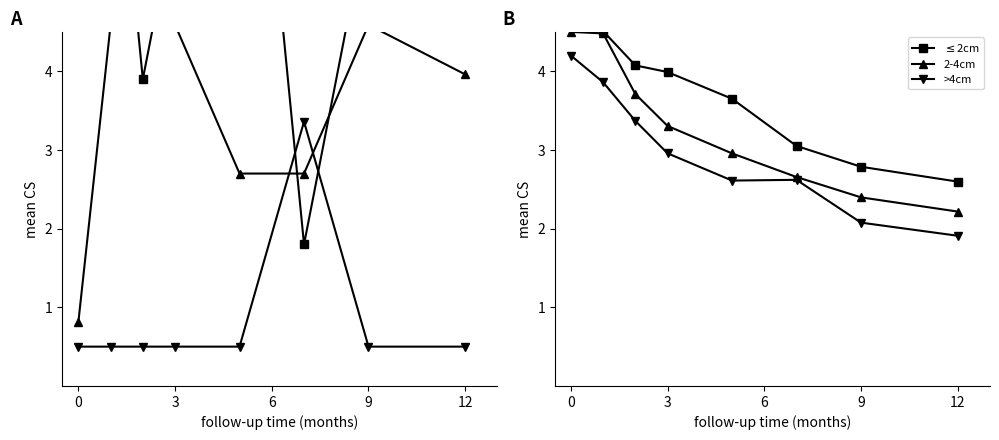

Reading left to right, transcribe all the data shown in this chart.

non_polar: 8.8	8.1	3.9	6.0	10.2	1.8	6.0	5.3
polar: 0.8	4.6	4.6	4.6	2.7	2.7	4.6	4.0
acidic: 0.5	0.5	0.5	0.5	0.5	3.4	0.5	0.5
$\leq$2cm: 5.1	4.5	4.1	4.0	3.7	3.1	2.8	2.6
2-4cm: 4.5	4.5	3.7	3.3	3.0	2.7	2.4	2.2
>4cm: 4.2	3.9	3.4	3.0	2.6	2.6	2.1	1.9